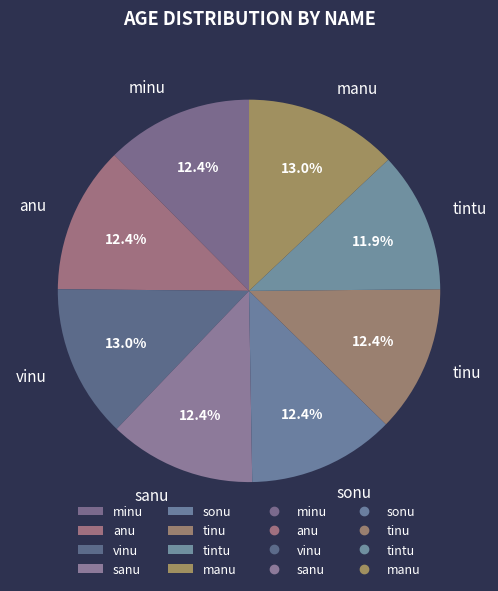

Which has a higher value, sanu or vinu?

vinu